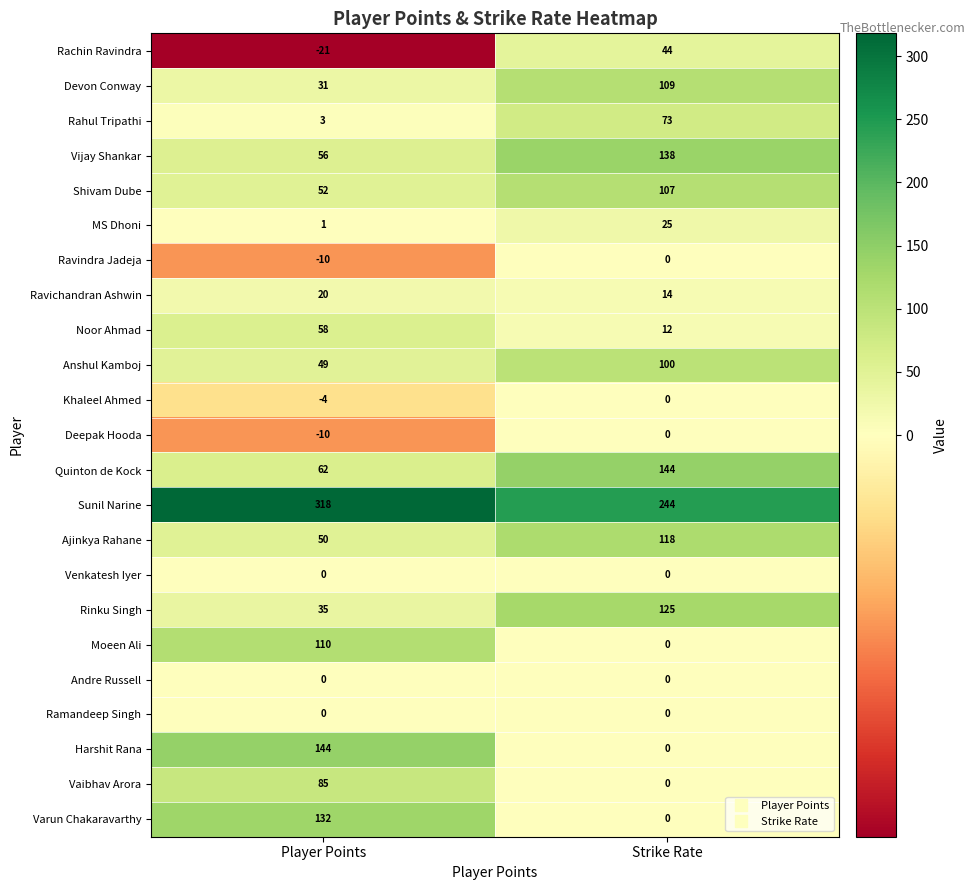

What is the difference between the Sunil Narine values at Player Points and Strike Rate?

74